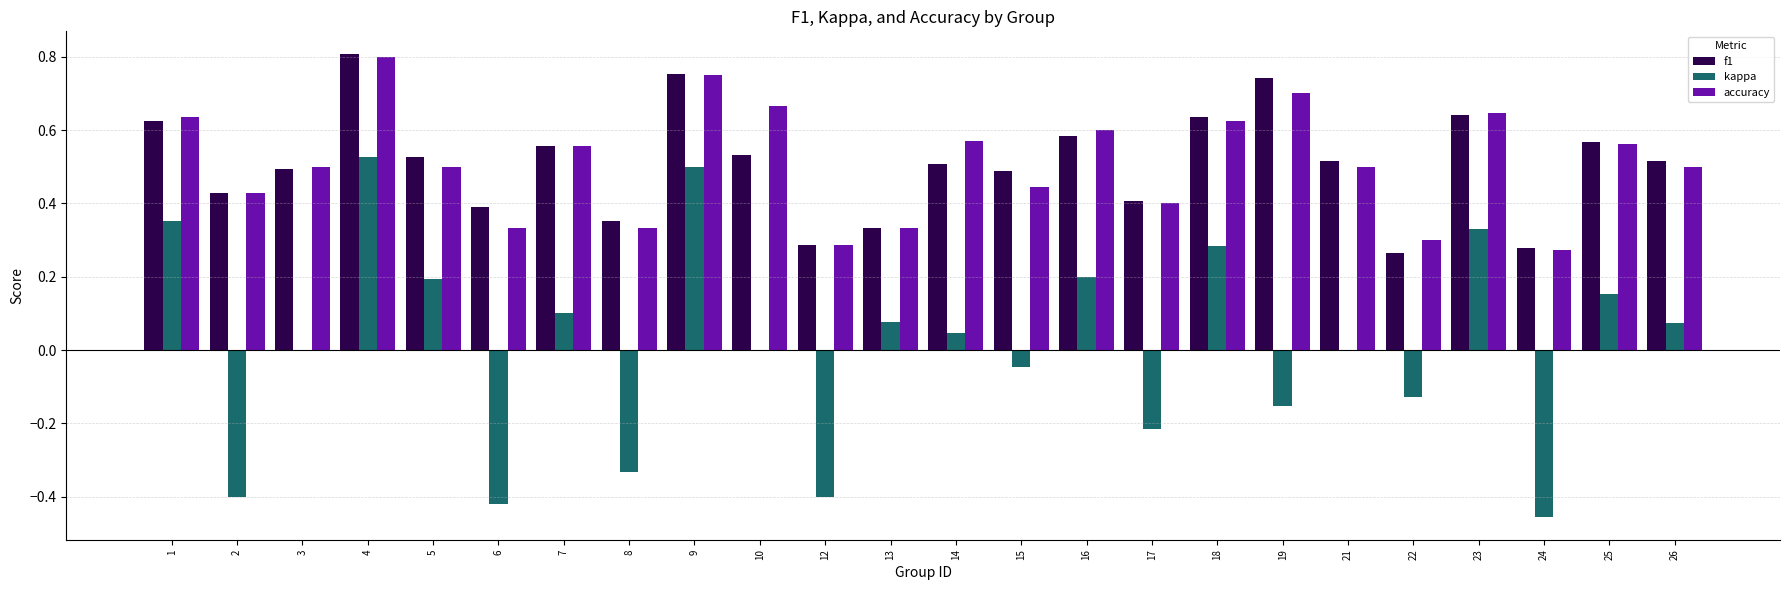

At which category does the chart reach its peak across all series?

4